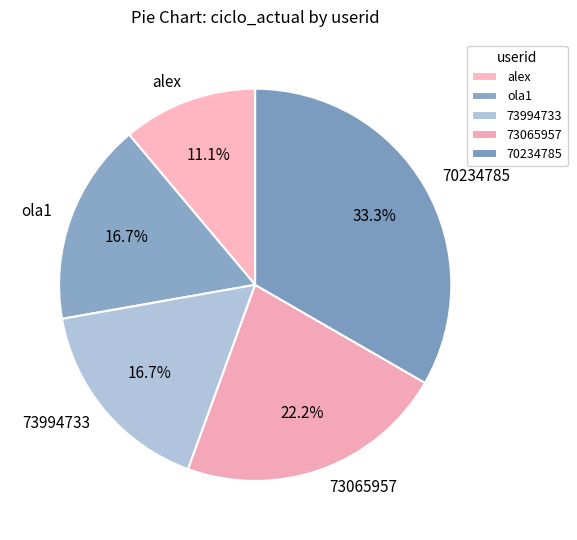

The 73994733 slice represents 23% of the pie. True or false?

False